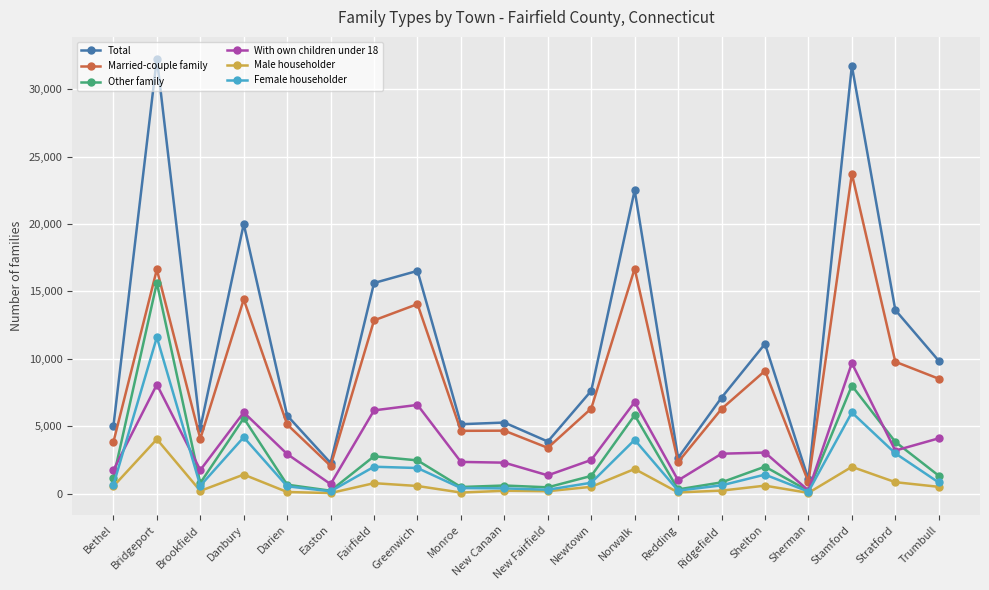

The value of Female householder at Trumbull is 827. True or false?

True